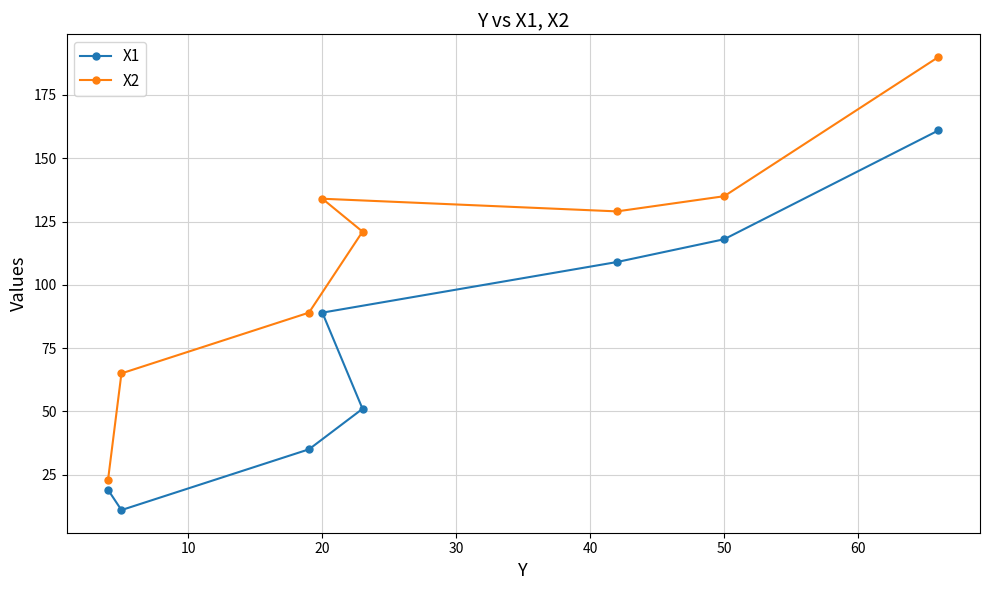

What is the difference between the maximum and minimum values in the X1 series?

150